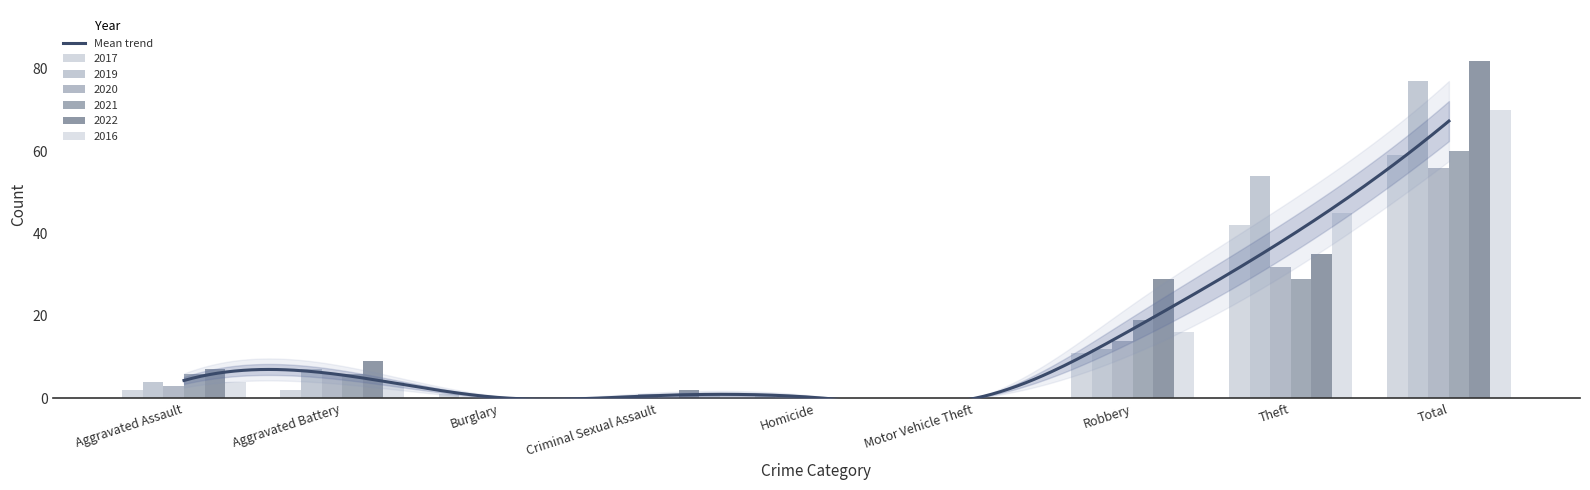

What is the greatest value displayed?

82